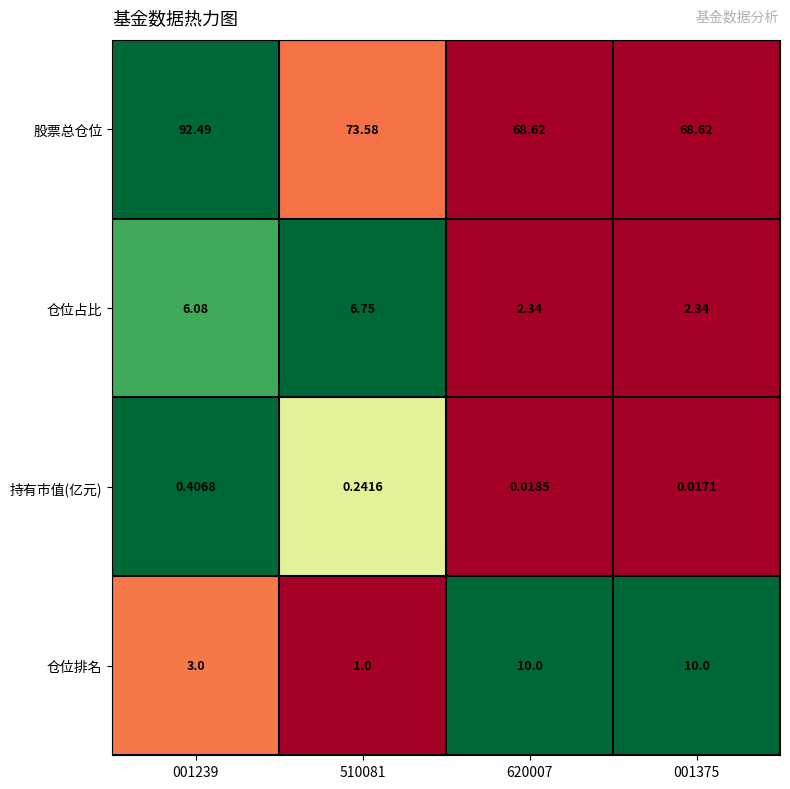

At 620007, list the series in order from largest to smallest.

股票总仓位, 仓位排名, 仓位占比, 持有市值(亿元)